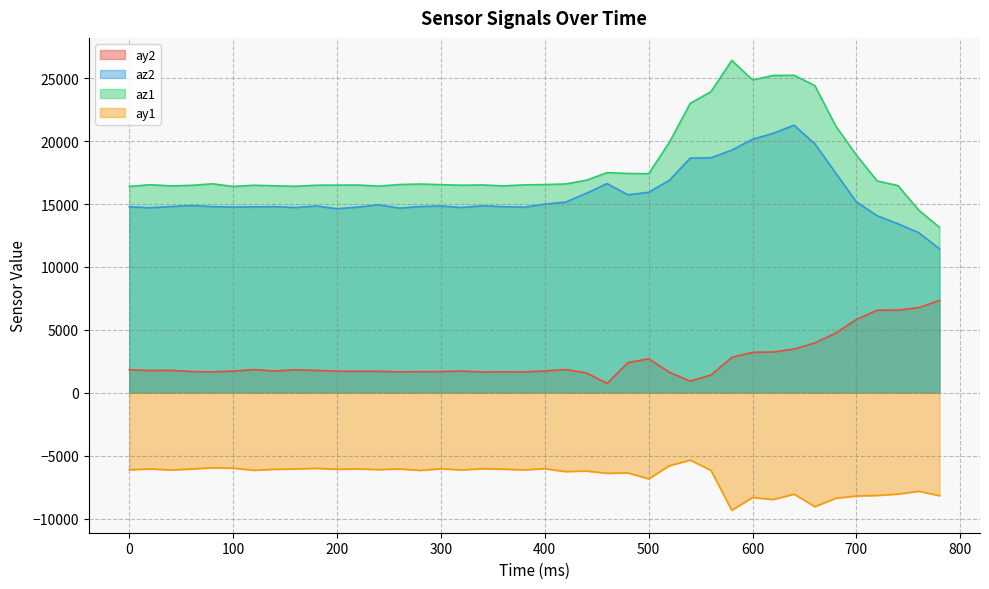

True or false: ay2 and ay1 cross at least once.

False